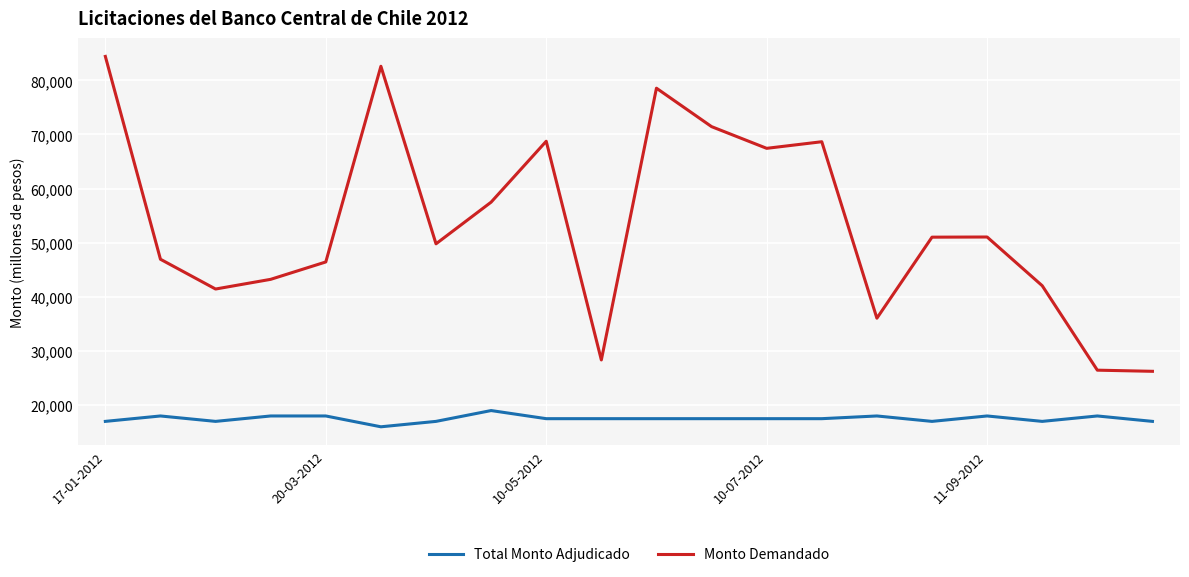

List the series in order of their overall mean, lowest first.

Total Monto Adjudicado, Monto Demandado